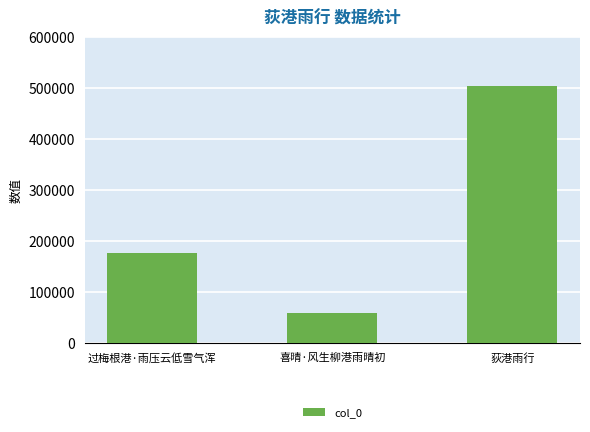

Reading left to right, extract all data points from this chart.

过梅根港·雨压云低雪气浑=177027	喜晴·风生柳港雨晴初=57220	荻港雨行=504142